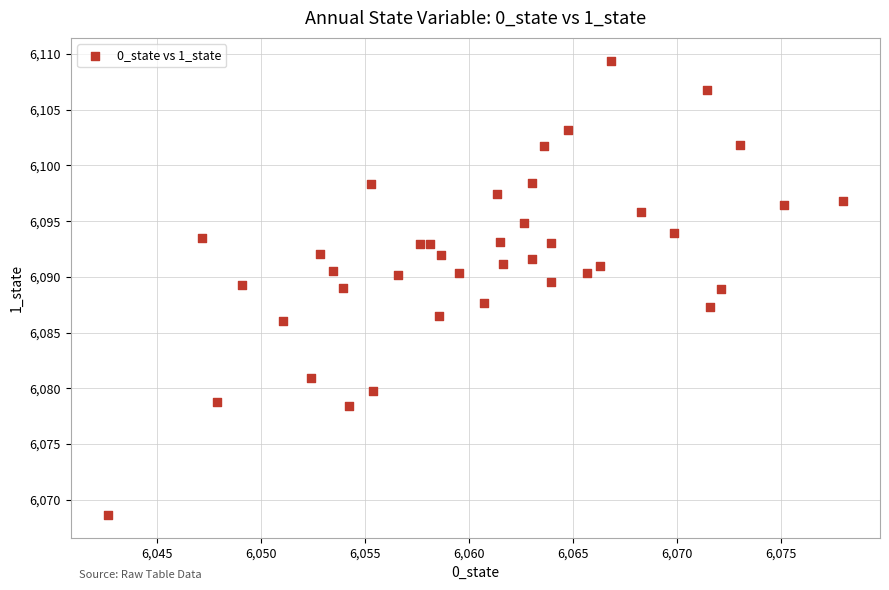

What is the range of X values (max minus min)?

35.4